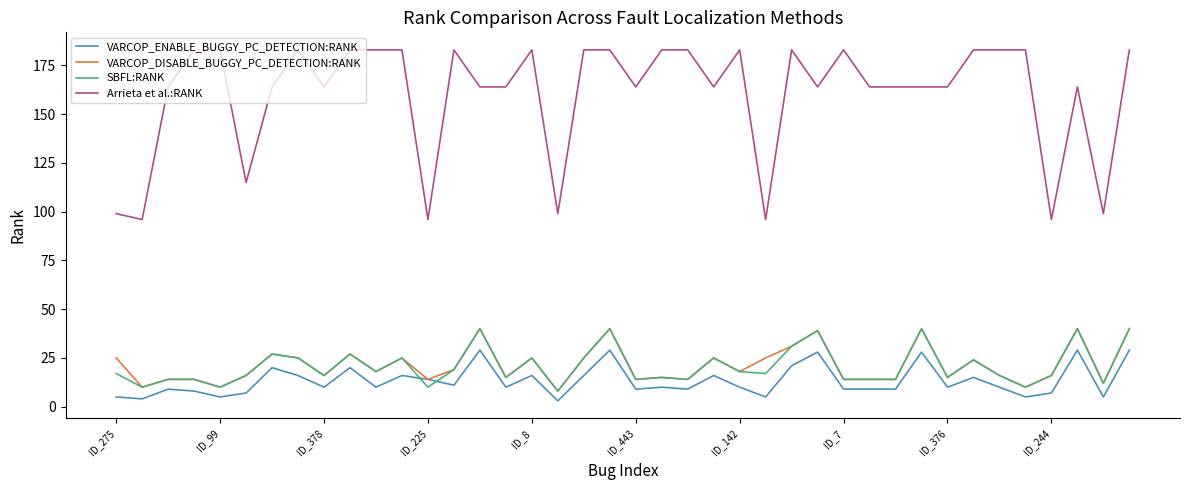

Reading right to left, list all the values displayed in this chart.

VARCOP_ENABLE_BUGGY_PC_DETECTION:RANK: 29	5	29	7	5	10	15	10	28	9	9	9	28	21	5	10	16	9	10	9	29	16	3	16	10	29	11	14	16	10	20	10	16	20	7	5	8	9	4	5
VARCOP_DISABLE_BUGGY_PC_DETECTION:RANK: 40	12	40	16	10	16	24	15	40	14	14	14	39	31	25	18	25	14	15	14	40	25	8	25	15	40	19	14	25	18	27	16	25	27	16	10	14	14	10	25
SBFL:RANK: 40	12	40	16	10	16	24	15	40	14	14	14	39	31	17	18	25	14	15	14	40	25	8	25	15	40	19	10	25	18	27	16	25	27	16	10	14	14	10	17
Arrieta et al.:RANK: 183	99	164	96	183	183	183	164	164	164	164	183	164	183	96	183	164	183	183	164	183	183	99	183	164	164	183	96	183	183	183	164	183	164	115	183	183	164	96	99